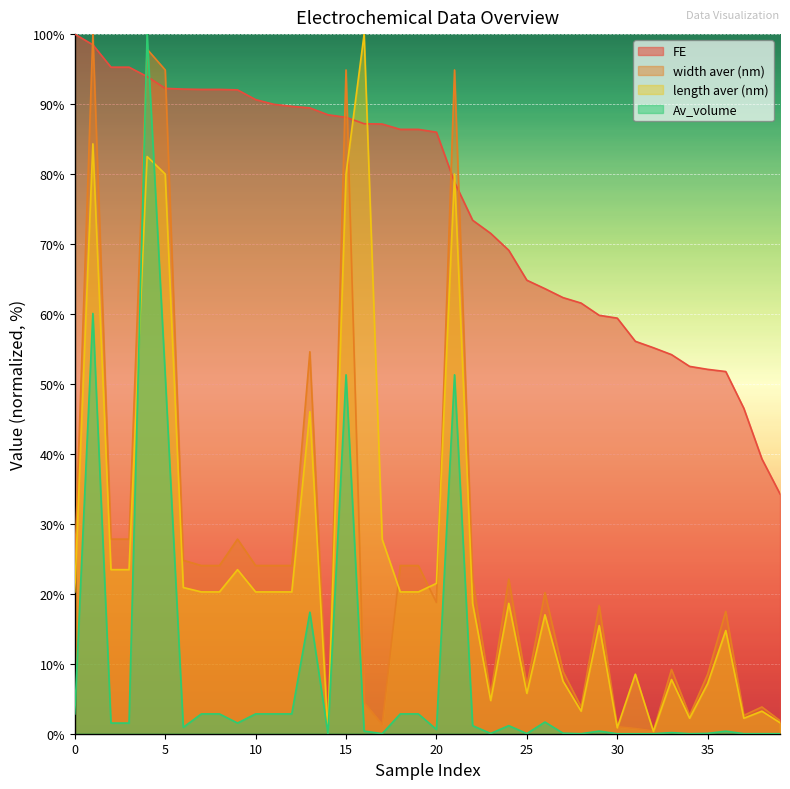

What is the sum of the Av_volume values at 13 and 34?

17.4